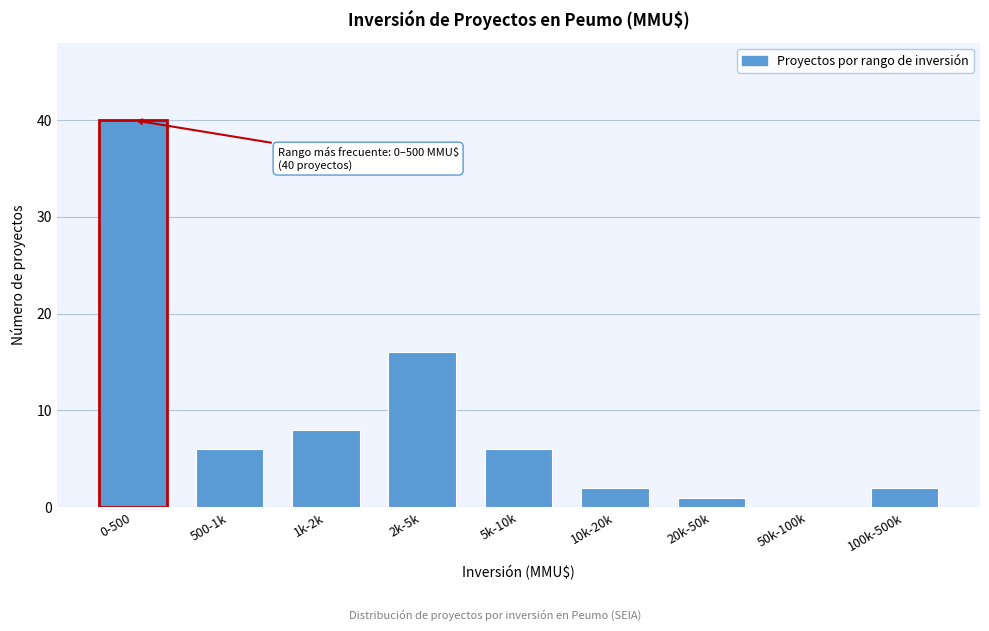

Reading right to left, what are all the values shown in this chart?

100k-500k=2	50k-100k=0	20k-50k=1	10k-20k=2	5k-10k=6	2k-5k=16	1k-2k=8	500-1k=6	0-500=40